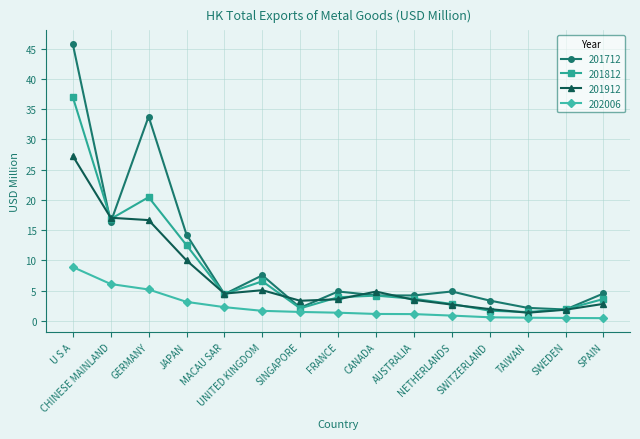

What is the sum of the 201712 values at U S A and JAPAN?

60.0